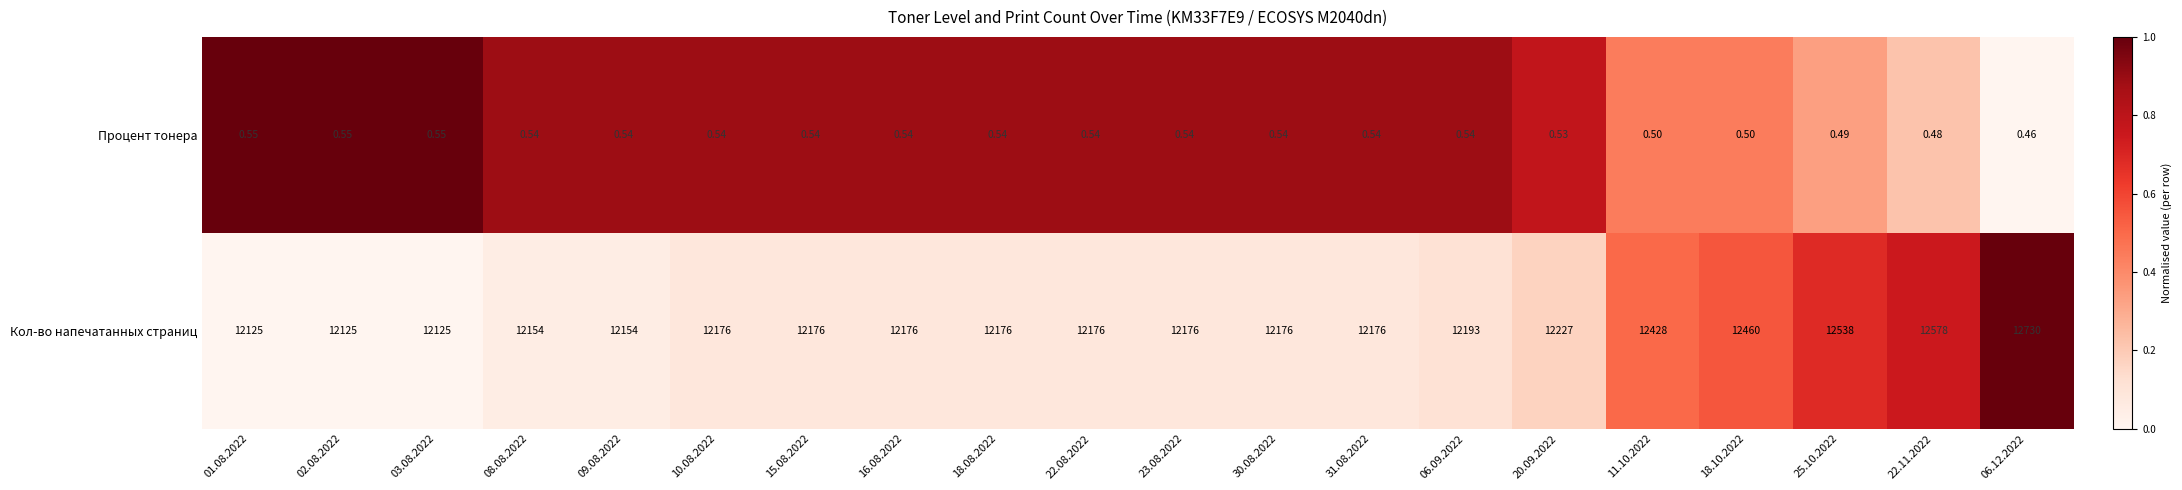

What is the spread (max minus min) of values at 15.08.2022?

12175.5